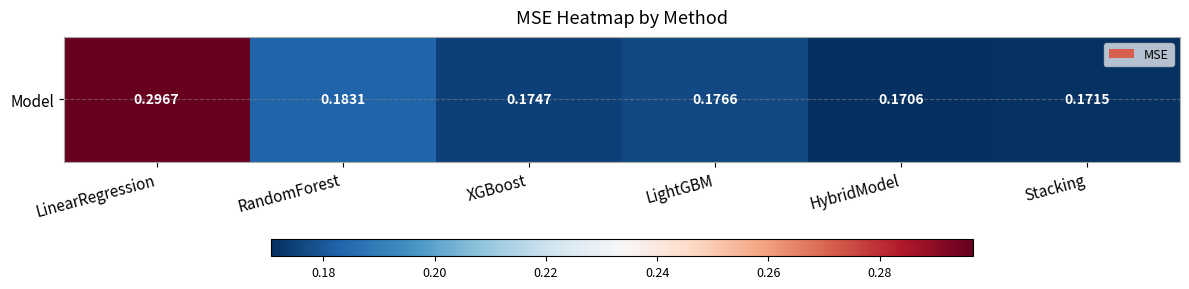

List the labels in order of value, largest first.

LinearRegression, RandomForest, LightGBM, XGBoost, Stacking, HybridModel